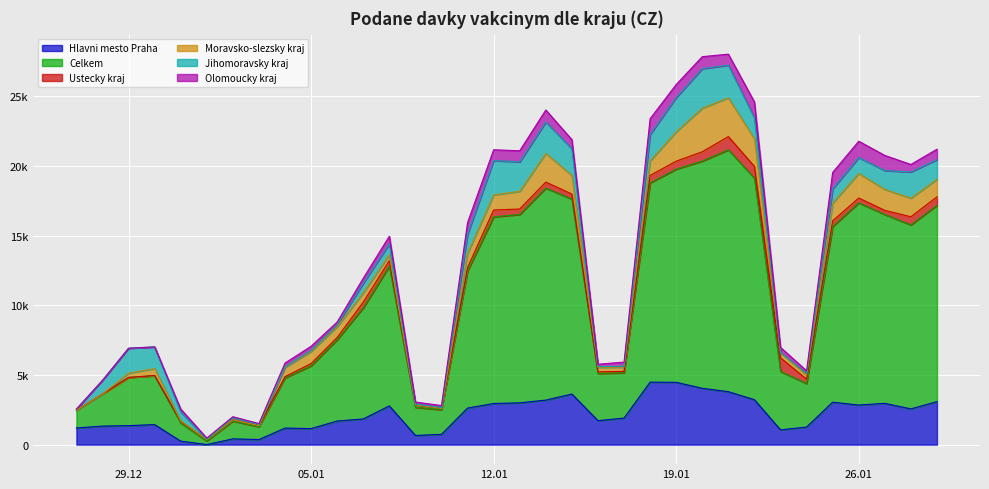

What position from the left is 30.12.2020?

4